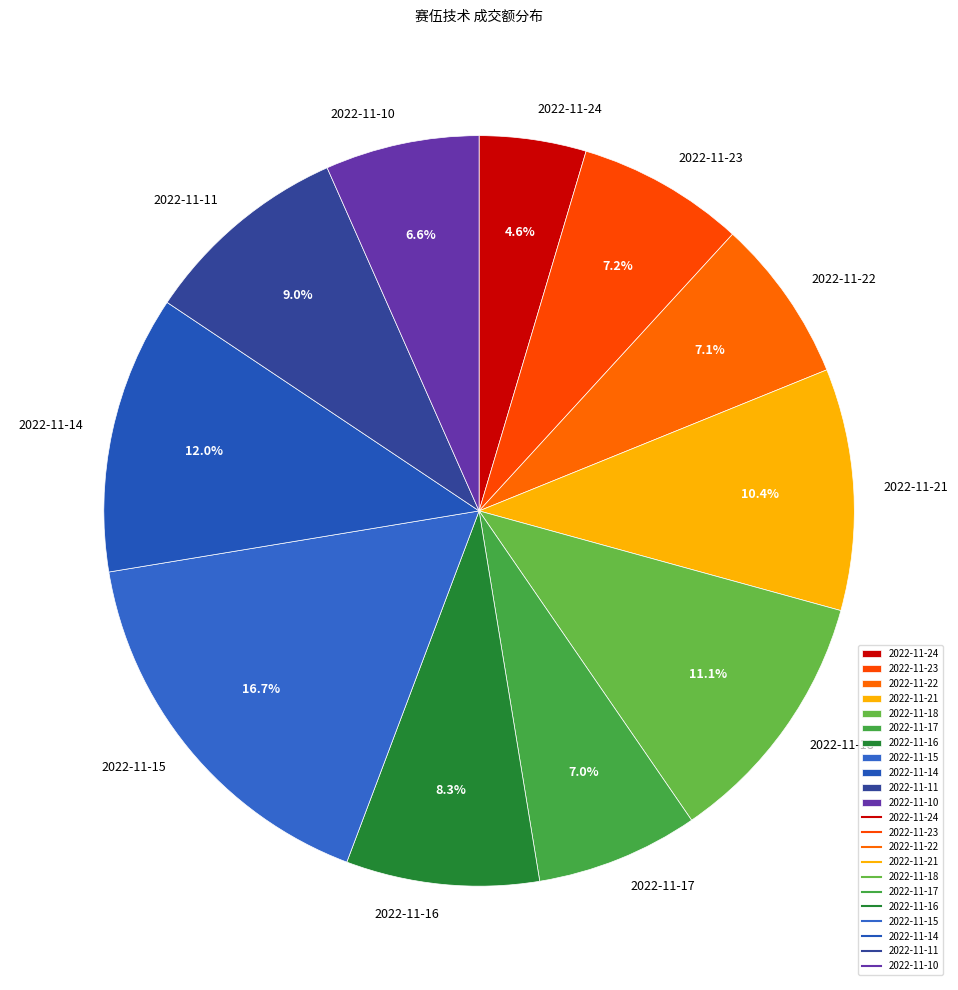

Which slice is the smallest?

2022-11-24